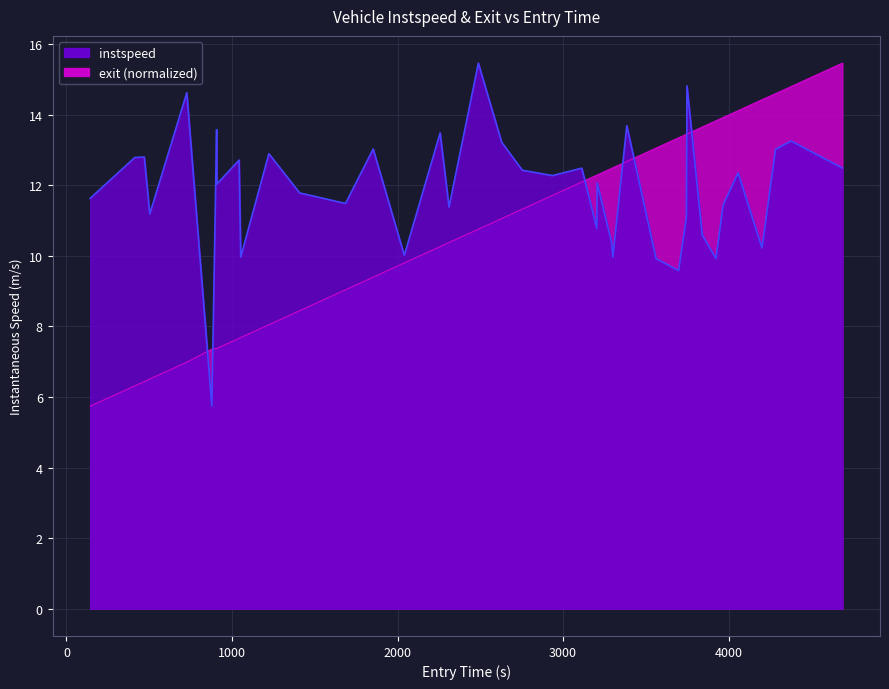

How many values in the exit series are below 11?

18